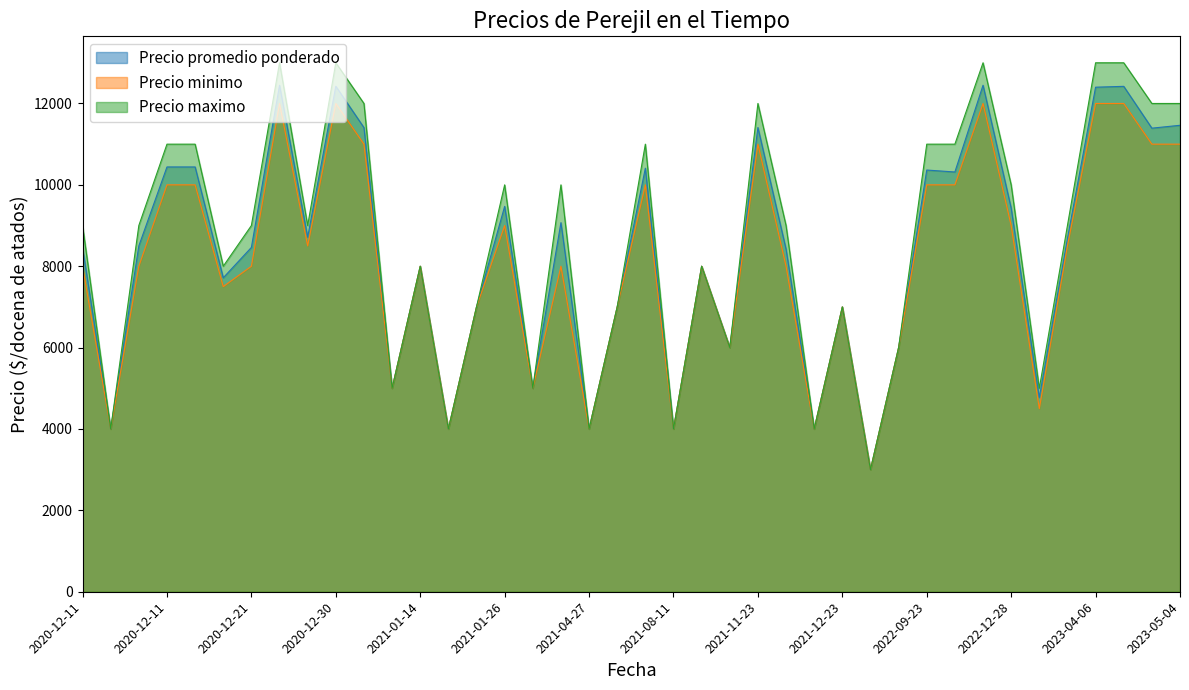

Where does the Precio promedio ponderado series first go above 8500?

2020-12-11